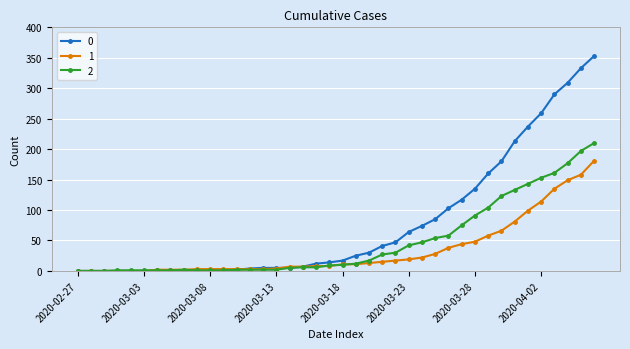

At how many categories does at least one series exceed 185?

7